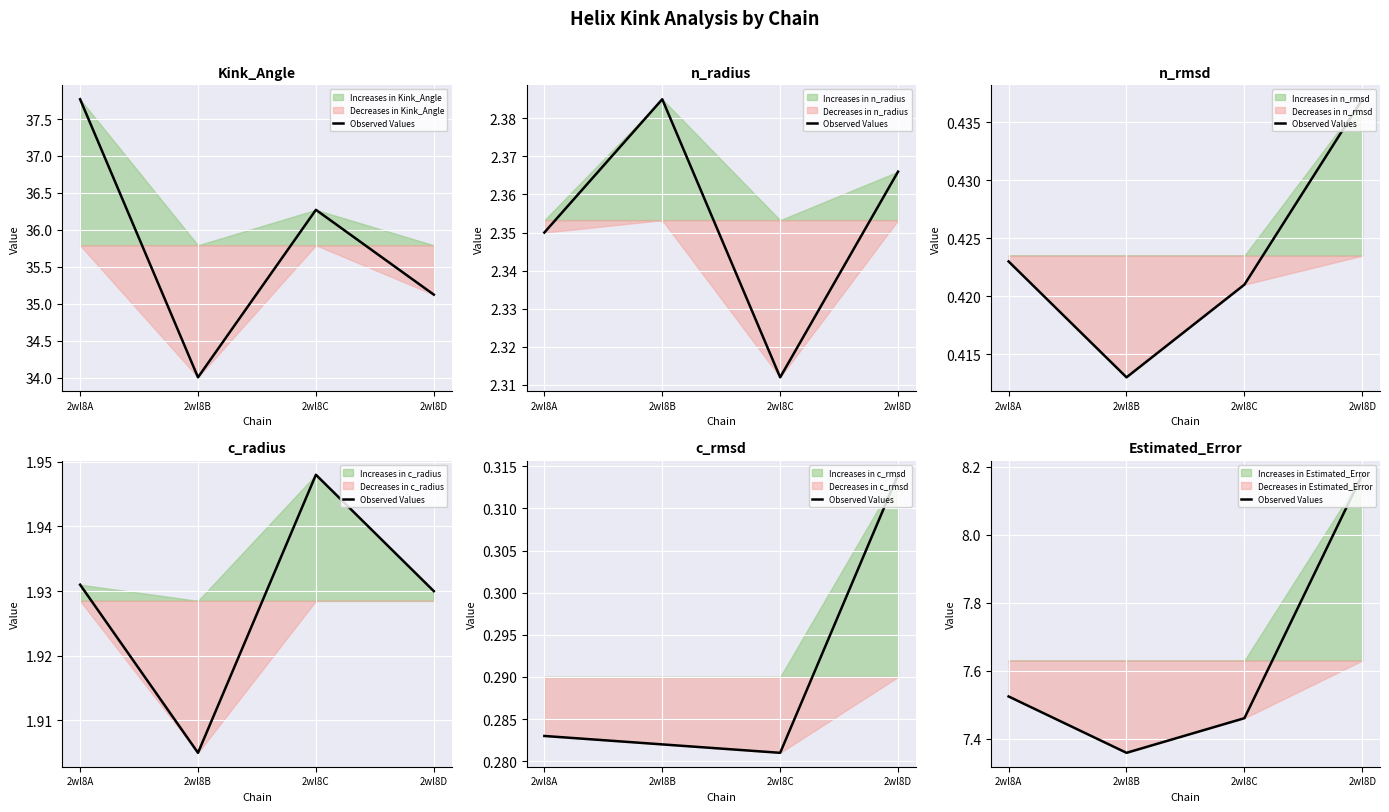

What is the value of the 3rd point from the left?

7.5